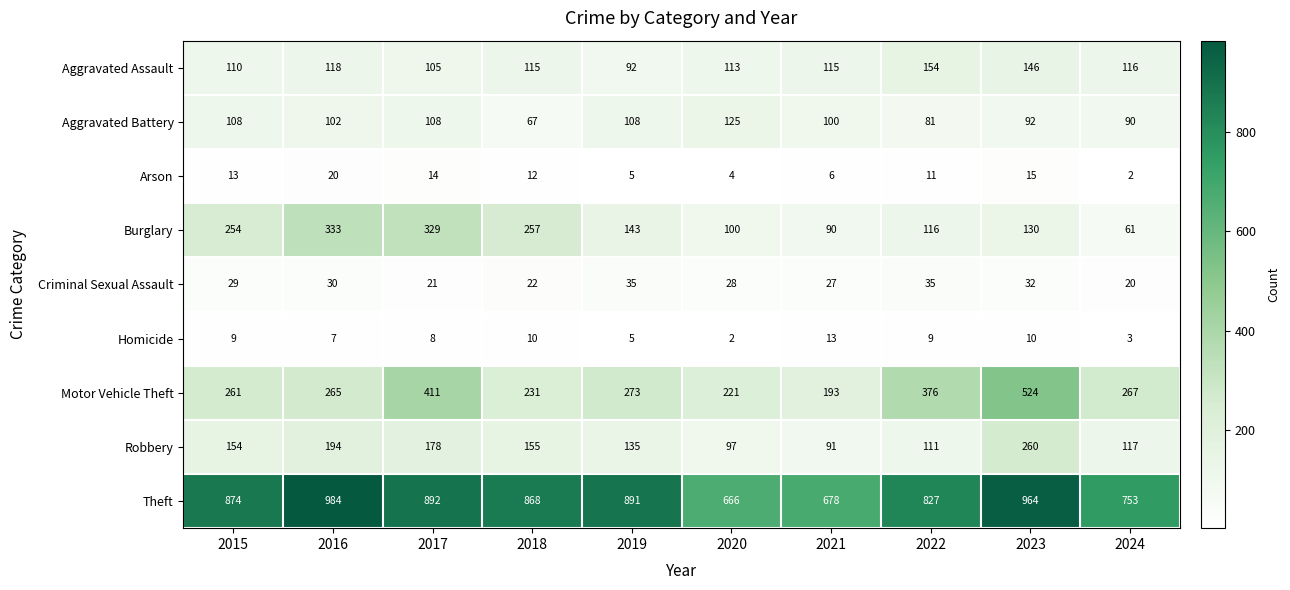

At which category is the sum across all series the highest?

2023